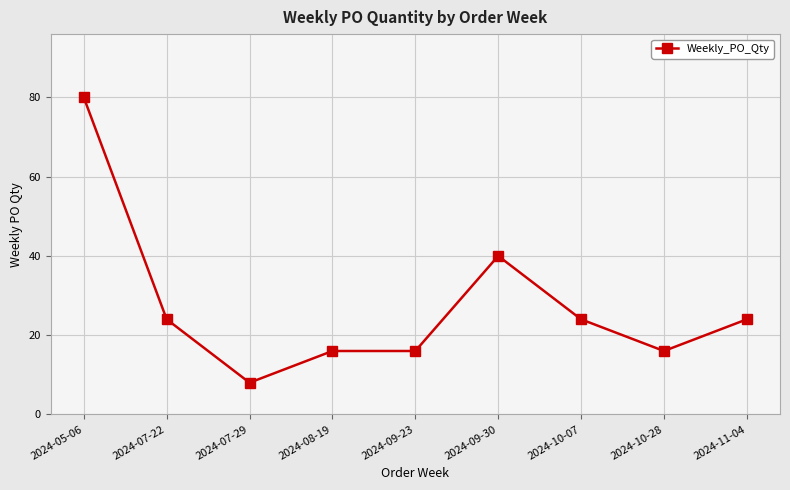

What is the difference between the maximum and minimum values?

72